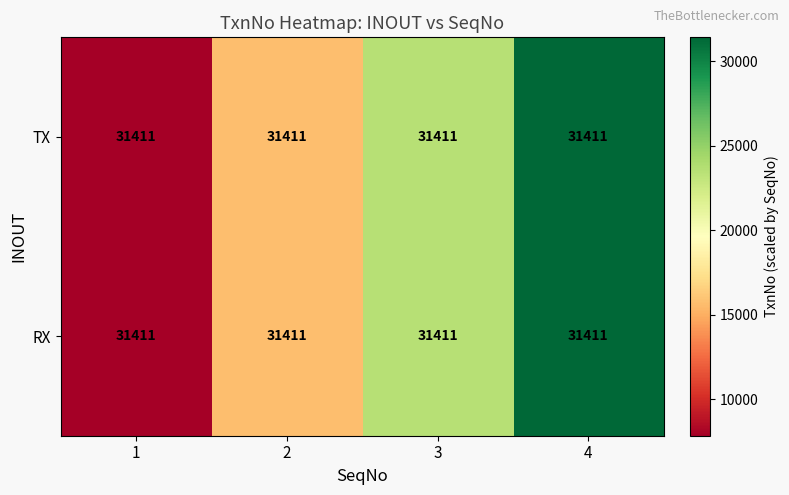

Where is TX nearest to the value 19631?

2